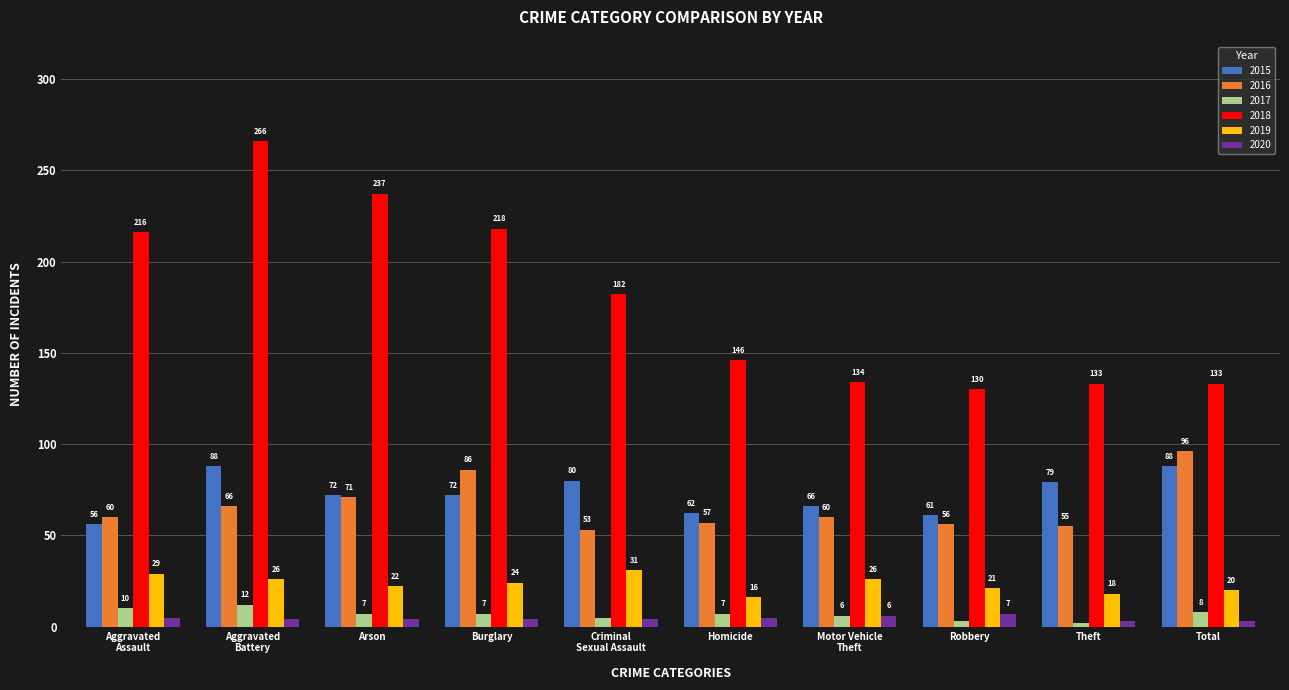

At how many categories does at least one series exceed 126?

10